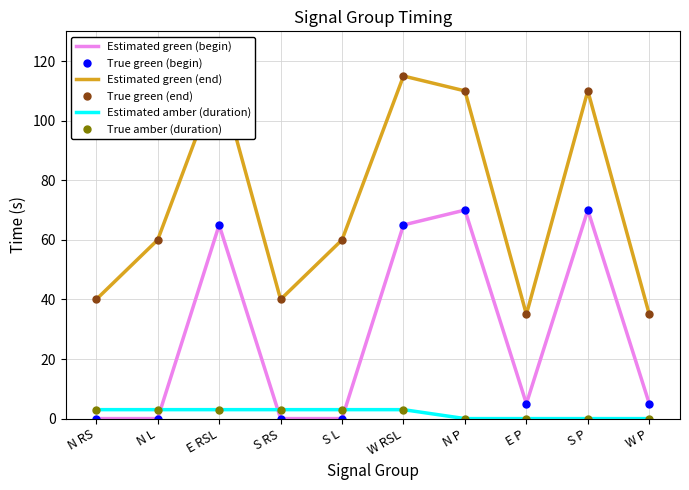

Which label corresponds to the smallest value in the chart?

N RS